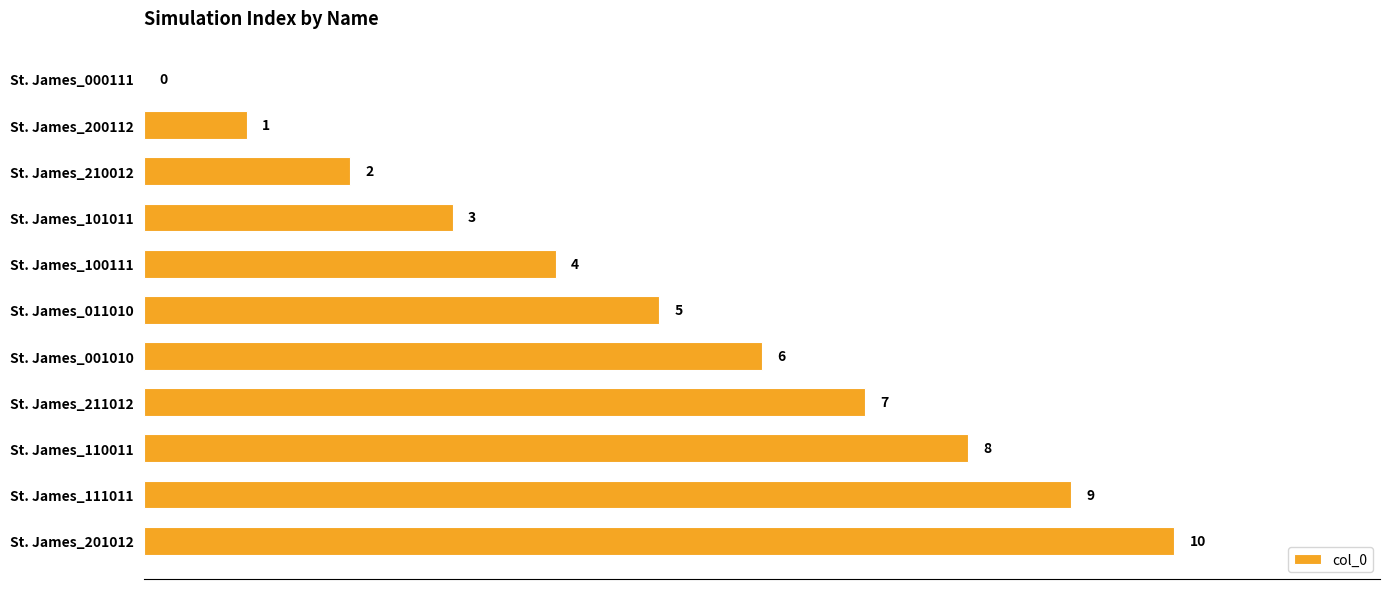

Approximately how many times larger is the value at St. James_101011 compared to St. James_011010?

0.6